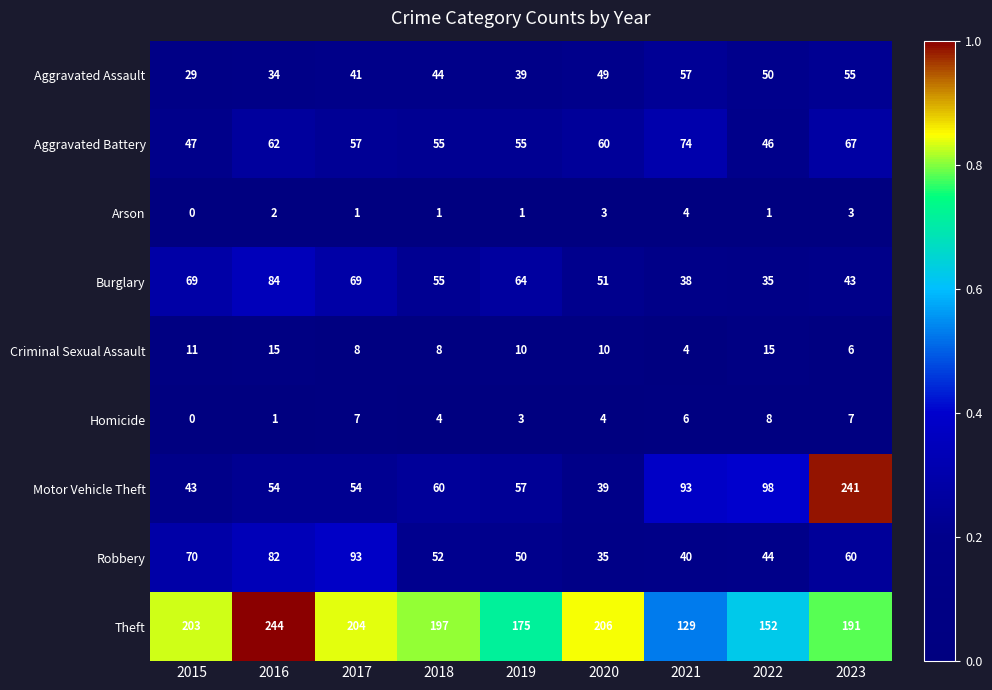

Read the Homicide value at 2023.

7